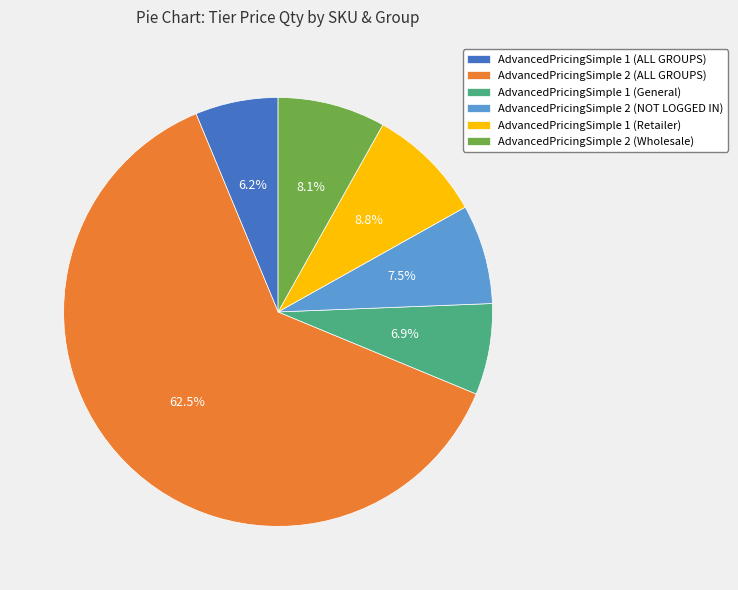

Rank the categories by value from lowest to highest.

AdvancedPricingSimple 1 (ALL GROUPS), AdvancedPricingSimple 1 (General), AdvancedPricingSimple 2 (NOT LOGGED IN), AdvancedPricingSimple 2 (Wholesale), AdvancedPricingSimple 1 (Retailer), AdvancedPricingSimple 2 (ALL GROUPS)